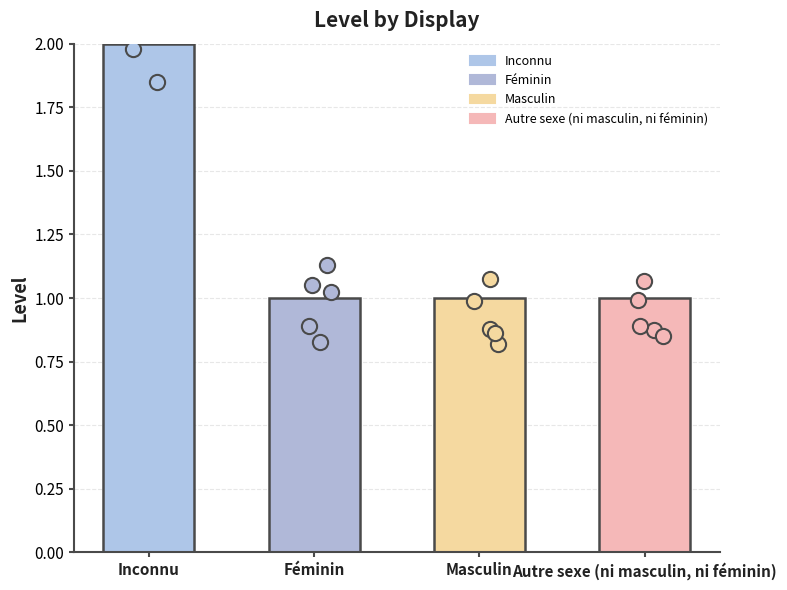

Approximately how many times larger is the value at Inconnu compared to Masculin?

2.0